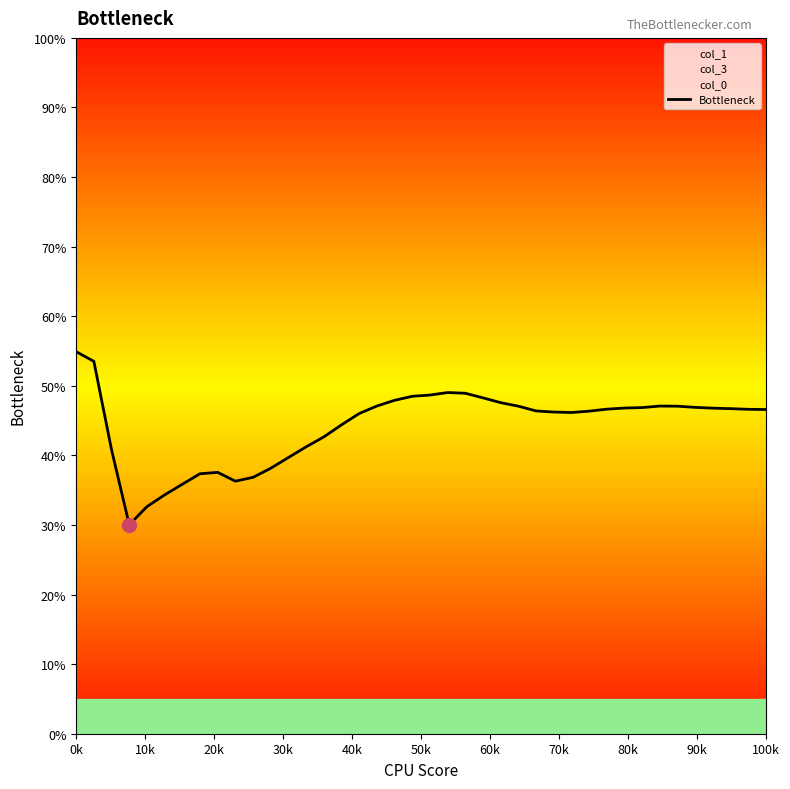

Reading left to right, what are all the values shown in this chart?

54.9	53.5	40.8	30.0	32.6	34.3	35.9	37.4	37.6	36.3	36.8	38.2	39.7	41.2	42.7	44.4	46.0	47.1	47.9	48.5	48.7	49.0	48.9	48.3	47.6	47.1	46.4	46.2	46.2	46.4	46.6	46.8	46.9	47.1	47.1	46.9	46.8	46.7	46.6	46.6